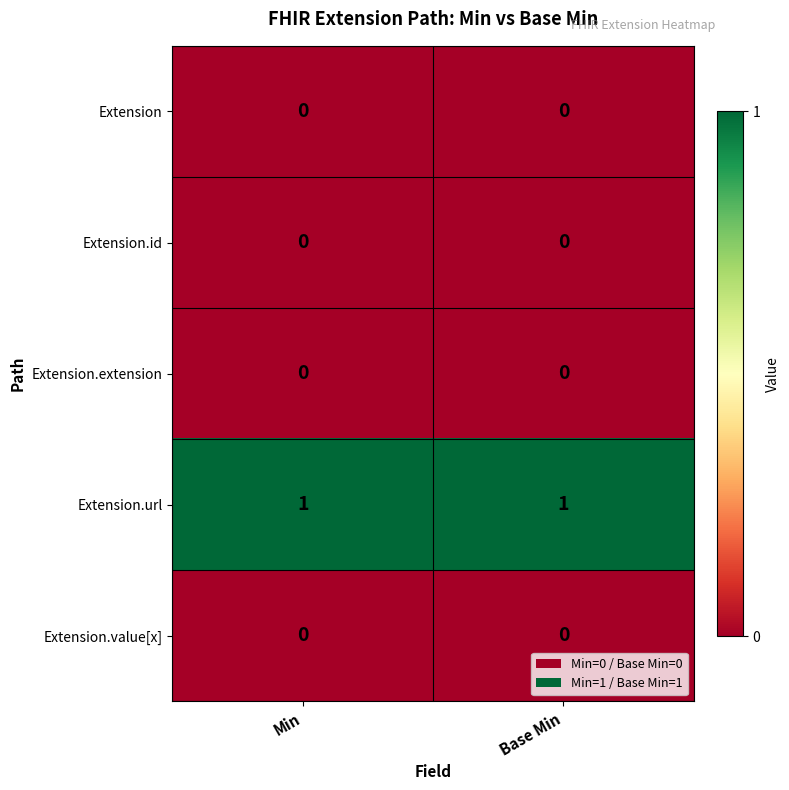

The Extension series shows 0 at Base Min. True or false?

True